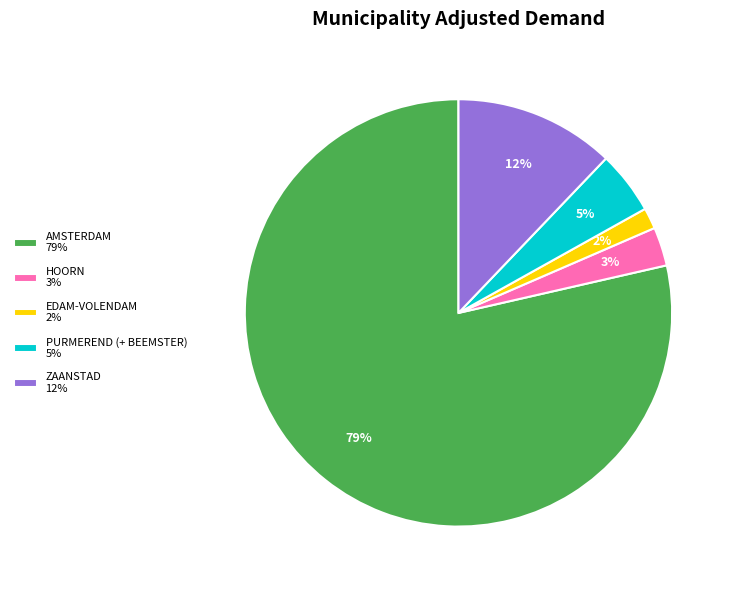

Is the sum of AMSTERDAM 79% and EDAM-VOLENDAM 2% greater than half?

Yes